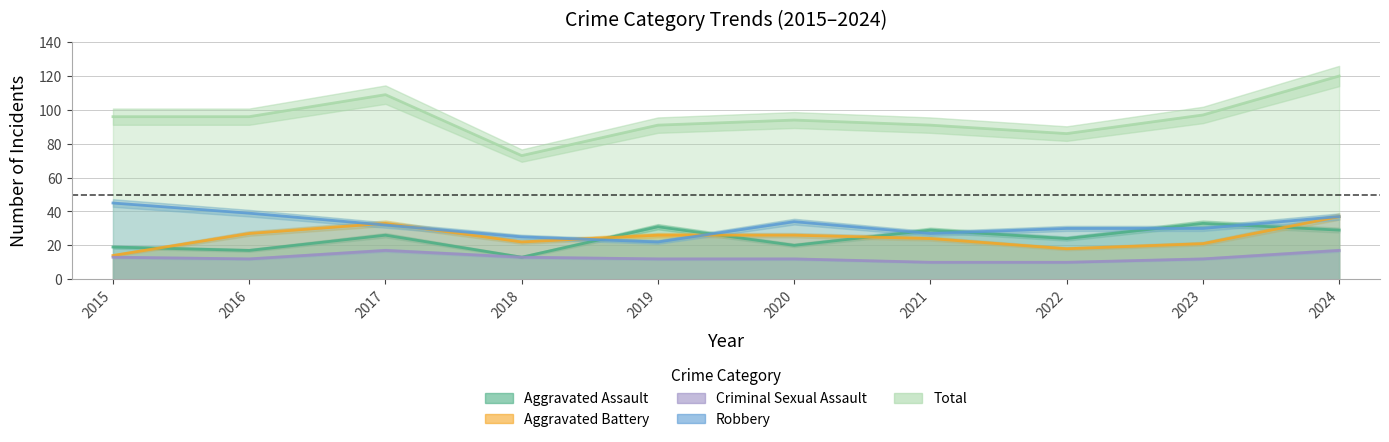

True or false: Aggravated Assault has a value of 49 at 2023.

False